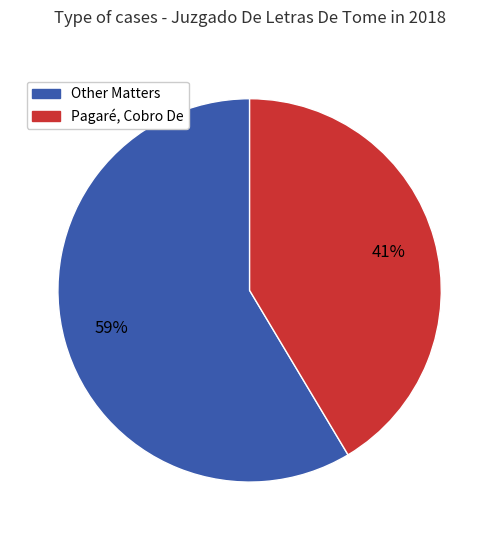

The Pagaré, Cobro De slice represents 52% of the pie. True or false?

False